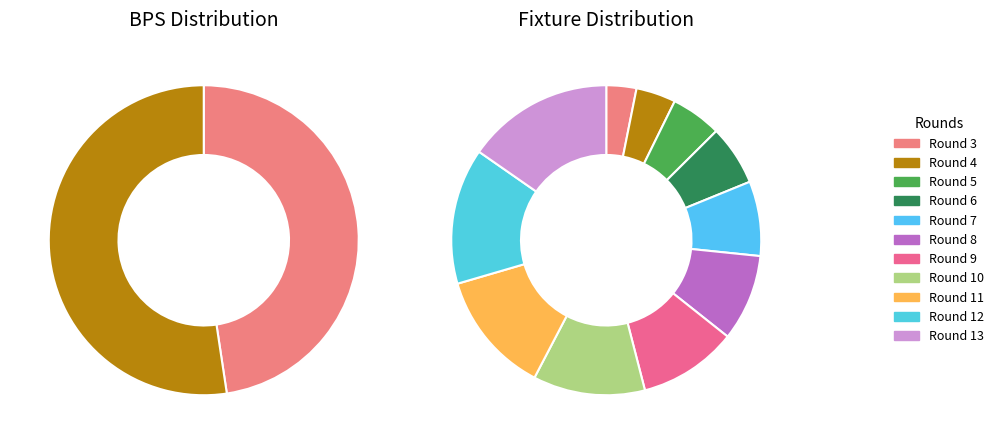

How many slices are in this pie chart?

11